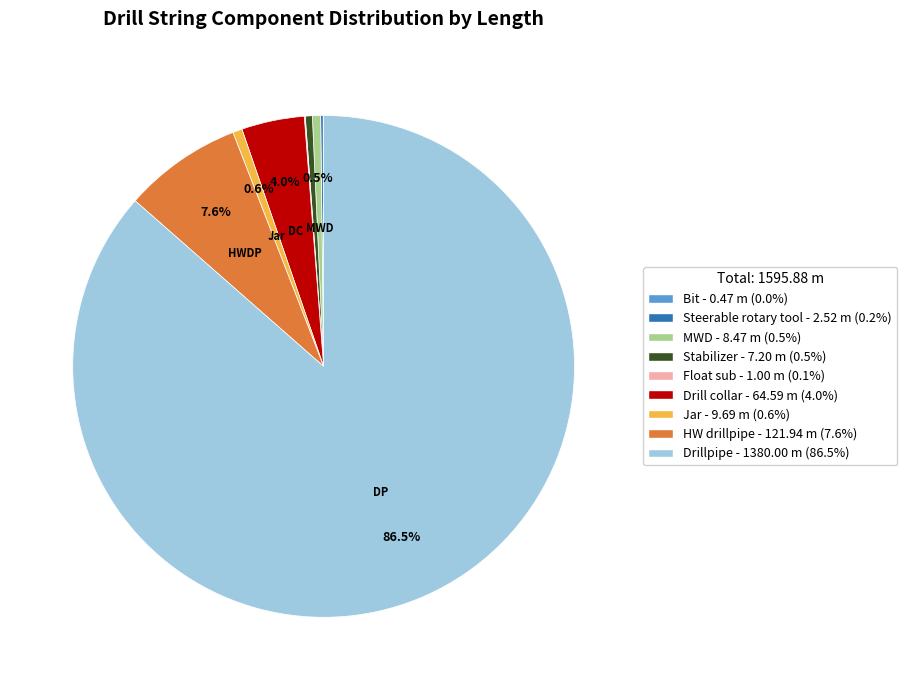

Is there any slice that represents more than half of the pie?

Yes